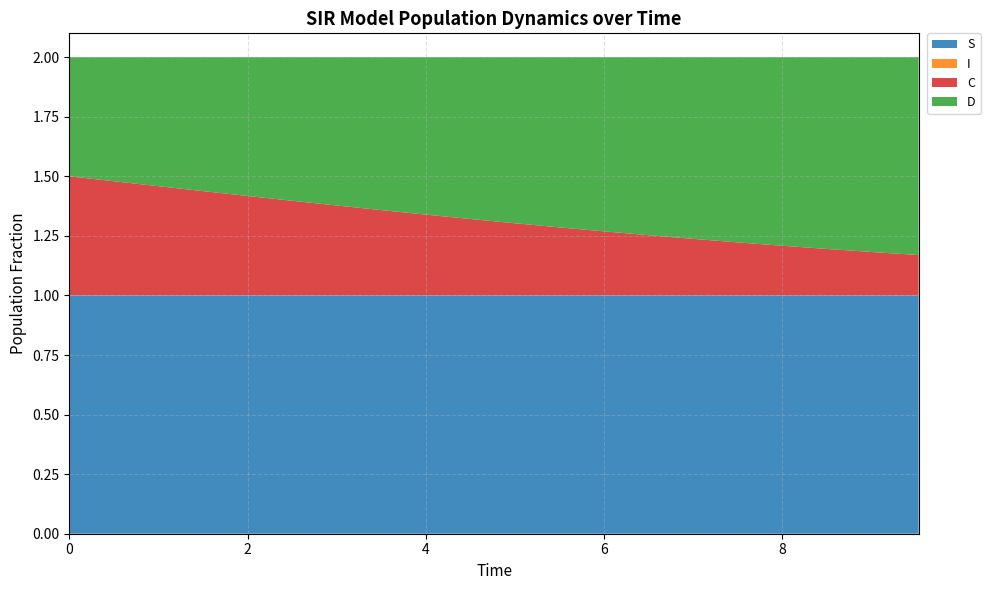

Reading right to left, extract all data points from this chart.

S: 9.531772575250836=1.0	9.03010033444816=1.0	8.528428093645484=1.0	8.02675585284281=1.0	7.525083612040134=1.0	7.023411371237458=1.0	6.521739130434782=1.0	6.020066889632107=1.0	5.518394648829432=1.0	5.016722408026756=1.0	4.51505016722408=1.0	4.013377926421405=1.0	3.511705685618729=1.0	3.0100334448160533=1.0	2.508361204013378=1.0	2.0066889632107023=1.0	1.5050167224080266=1.0	1.0033444816053512=1.0	0.5016722408026756=1.0	0.0=1.0
I: 9.531772575250836=0.0	9.03010033444816=0.0	8.528428093645484=0.0	8.02675585284281=0.0	7.525083612040134=0.0	7.023411371237458=0.0	6.521739130434782=0.0	6.020066889632107=0.0	5.518394648829432=0.0	5.016722408026756=0.0	4.51505016722408=0.0	4.013377926421405=0.0	3.511705685618729=0.0	3.0100334448160533=0.0	2.508361204013378=0.0	2.0066889632107023=0.0	1.5050167224080266=0.0	1.0033444816053512=0.0	0.5016722408026756=0.0	0.0=0.0
C: 9.531772575250836=0.2	9.03010033444816=0.2	8.528428093645484=0.2	8.02675585284281=0.2	7.525083612040134=0.2	7.023411371237458=0.2	6.521739130434782=0.3	6.020066889632107=0.3	5.518394648829432=0.3	5.016722408026756=0.3	4.51505016722408=0.3	4.013377926421405=0.3	3.511705685618729=0.4	3.0100334448160533=0.4	2.508361204013378=0.4	2.0066889632107023=0.4	1.5050167224080266=0.4	1.0033444816053512=0.5	0.5016722408026756=0.5	0.0=0.5
D: 9.531772575250836=0.8	9.03010033444816=0.8	8.528428093645484=0.8	8.02675585284281=0.8	7.525083612040134=0.8	7.023411371237458=0.8	6.521739130434782=0.7	6.020066889632107=0.7	5.518394648829432=0.7	5.016722408026756=0.7	4.51505016722408=0.7	4.013377926421405=0.7	3.511705685618729=0.6	3.0100334448160533=0.6	2.508361204013378=0.6	2.0066889632107023=0.6	1.5050167224080266=0.6	1.0033444816053512=0.5	0.5016722408026756=0.5	0.0=0.5